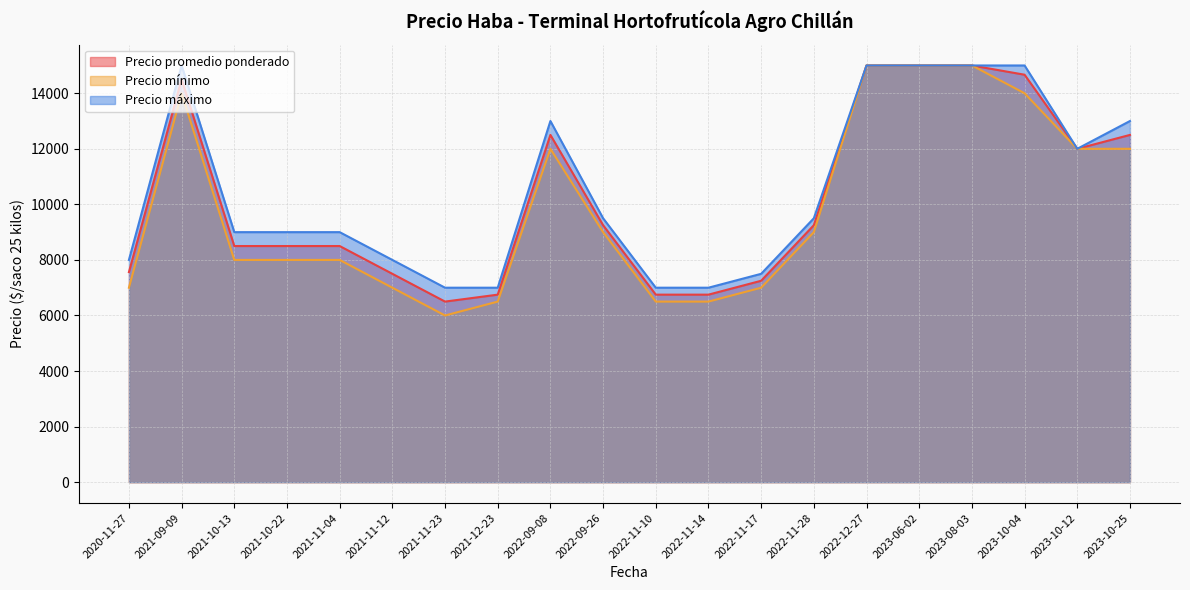

At which label does Precio promedio ponderado reach its peak?

2023-06-02